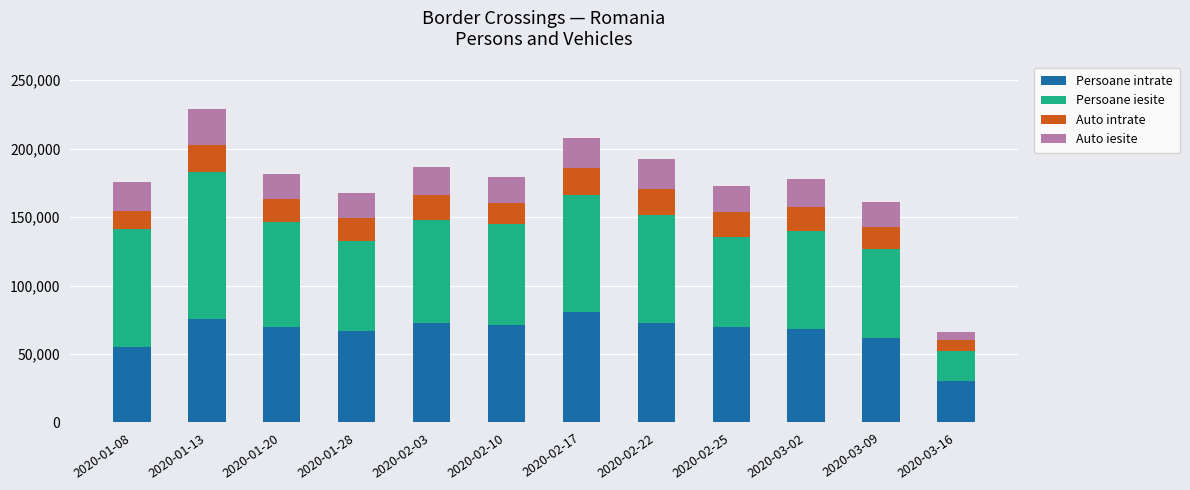

The value of Persoane intrate at 2020-01-28 is 66700. True or false?

True